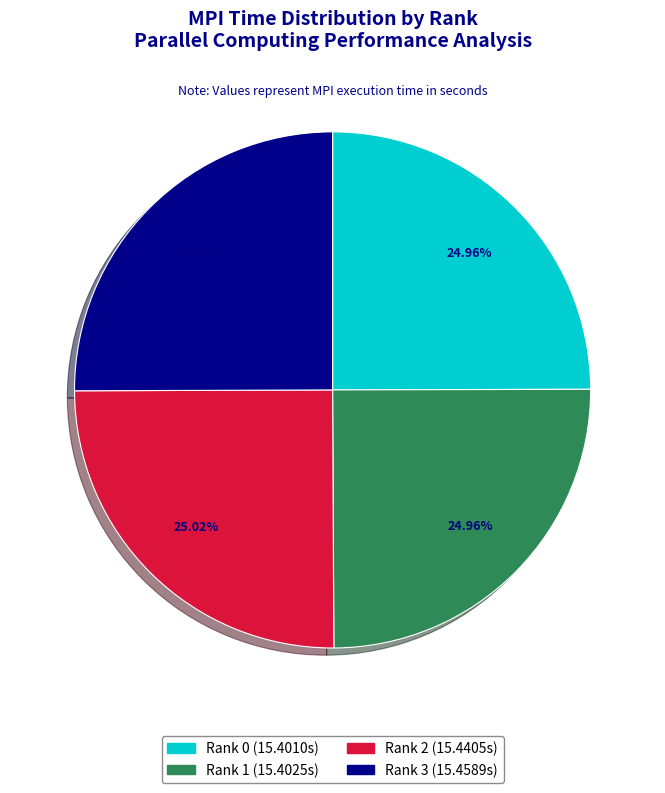

Count the number of slices in the pie.

4